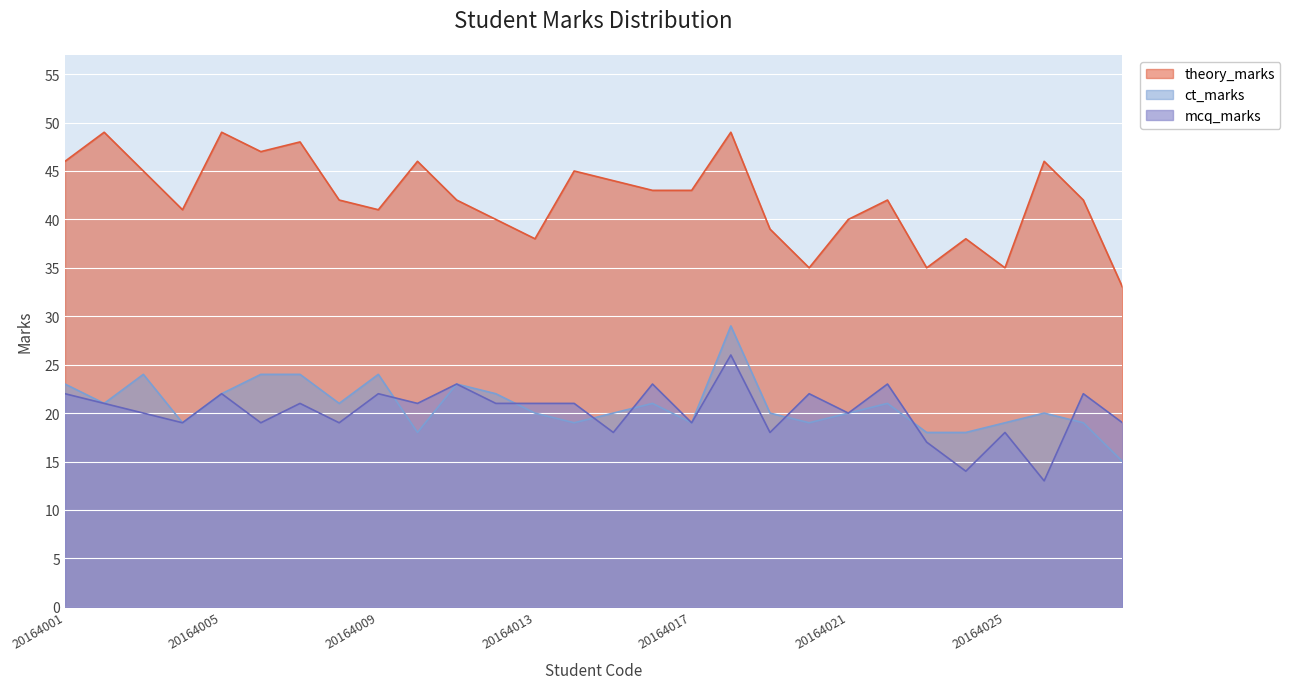

After their last crossing, which series has the higher values: mcq_marks or ct_marks?

mcq_marks